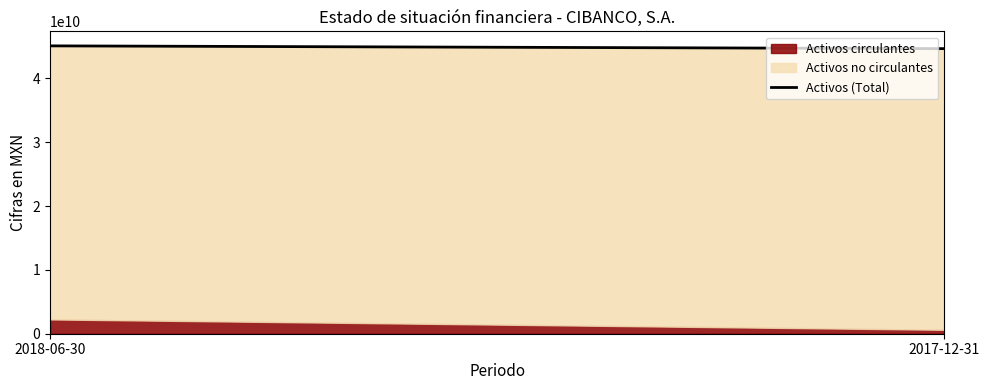

Reading left to right, extract all data points from this chart.

45100795000	44667663000